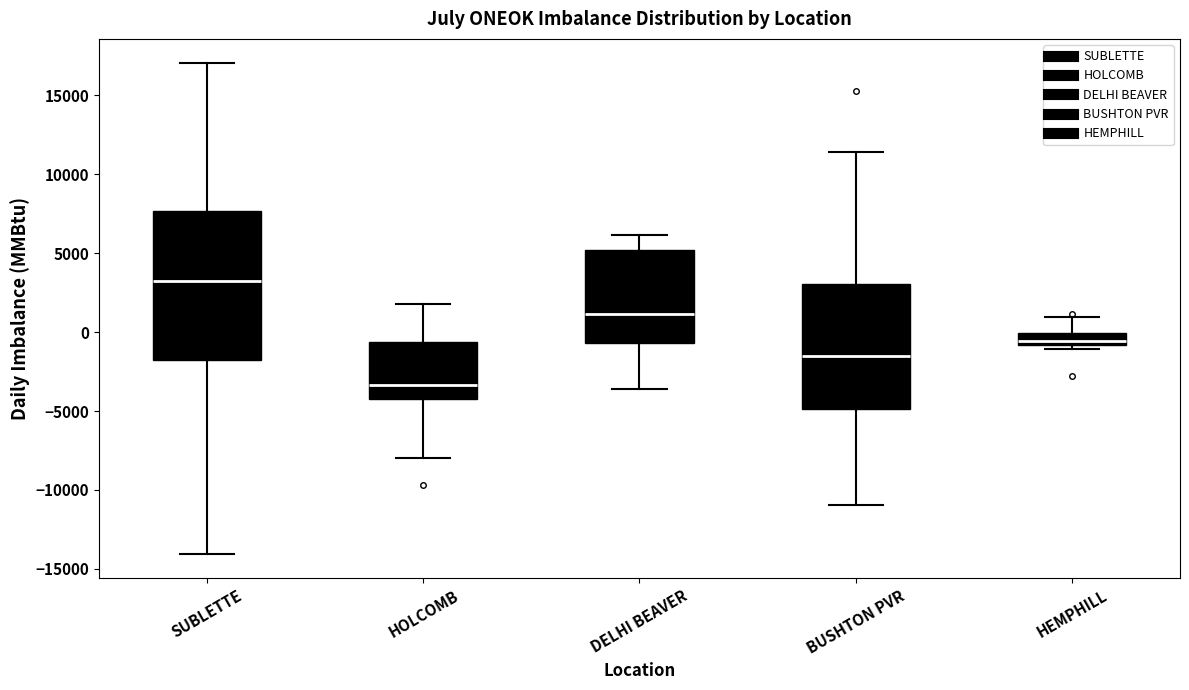

Reading left to right, transcribe this box plot: for each box, give where its median line is, the range the box spans, and where its two whiskers end, as read against the y-axis. The values are not printed on the chart, so give them approximately, as read against the axis.

SUBLETTE: median 3000, box -1500 to 7500, whiskers -14000 to 17000
HOLCOMB: median -3500, box -4000 to -500, whiskers -8000 to 2000
DELHI BEAVER: median 1000, box -500 to 5000, whiskers -3500 to 6000
BUSHTON PVR: median -1500, box -5000 to 3000, whiskers -11000 to 11500
HEMPHILL: median -500, box -1000 to 0, whiskers -1000 (just below the box's lower edge) to 1000